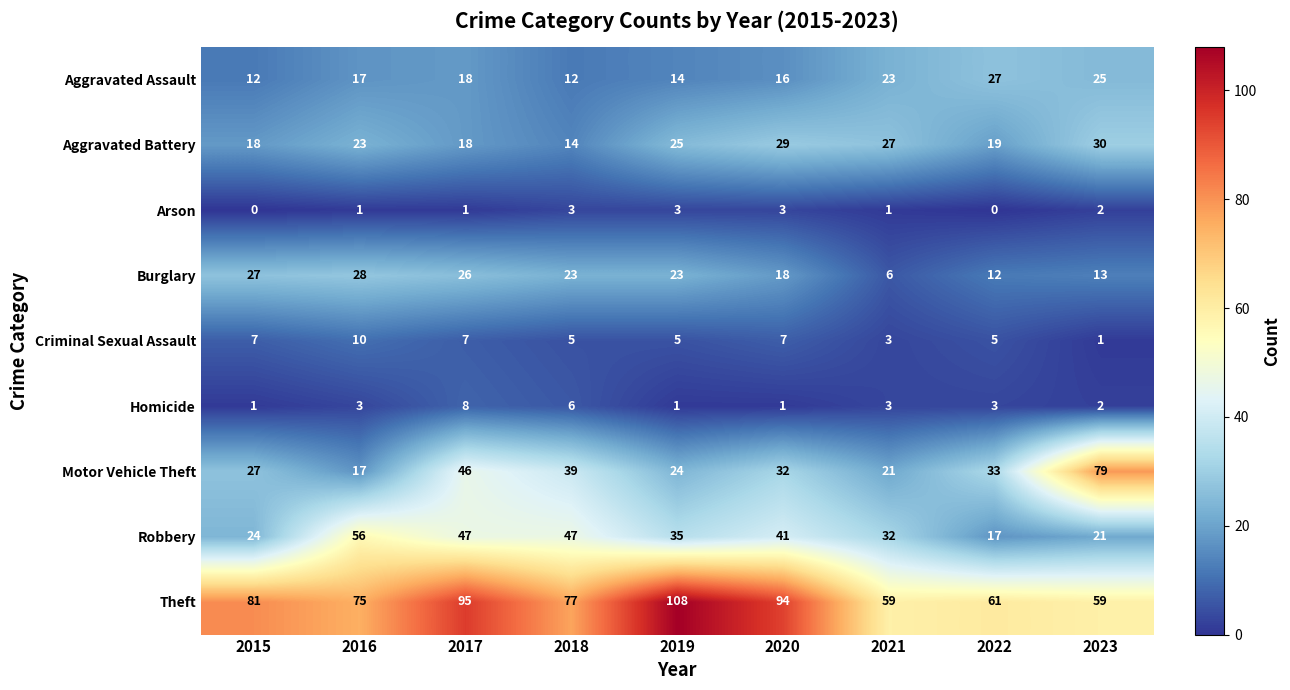

The value of Aggravated Battery at 2021 is 44. True or false?

False